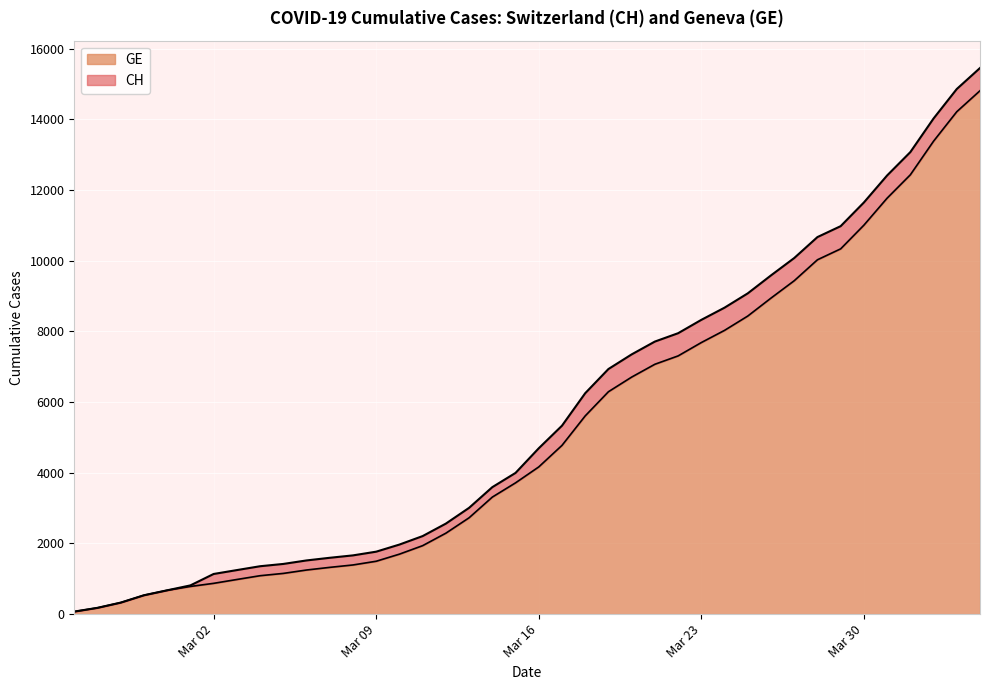

Does the chart display data point markers on the line(s)?

No